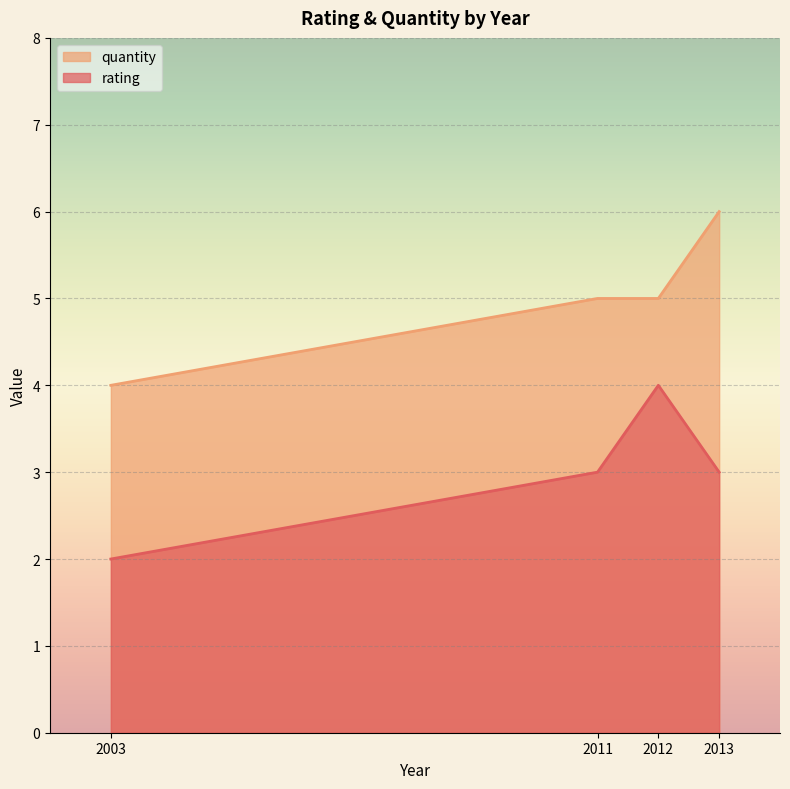

How many data points in quantity are above 5?

1